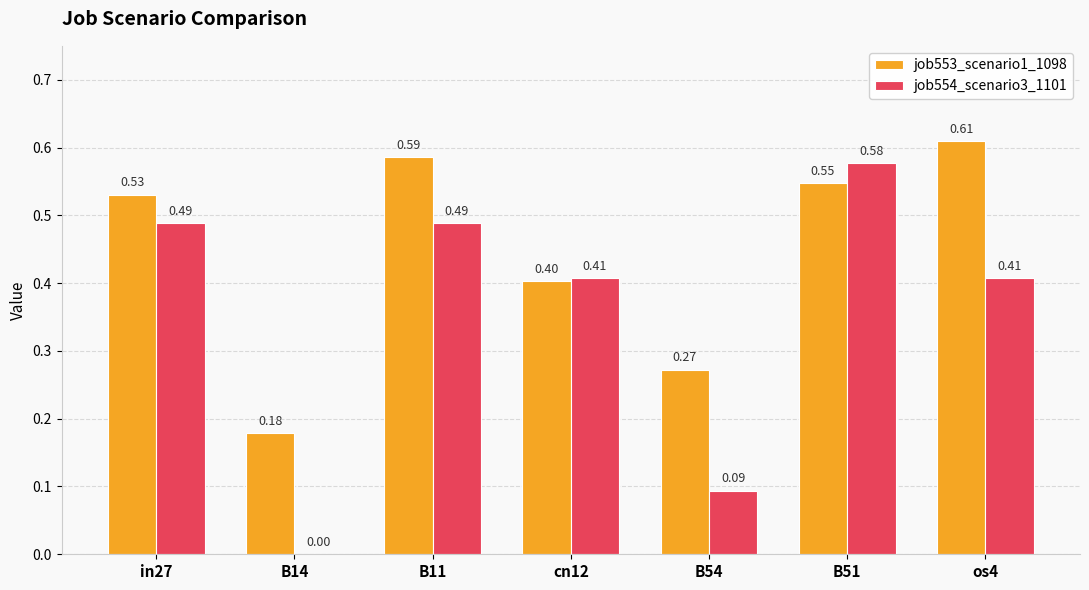

Which series changed the most between B14 and os4?

job553_scenario1_1098